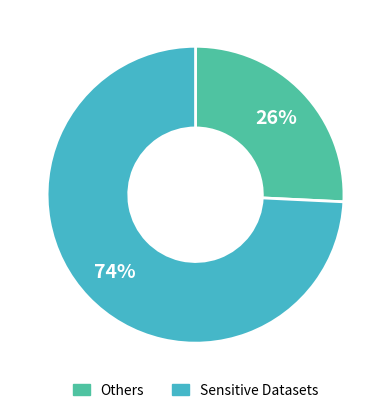

Does any single category account for the majority?

Yes